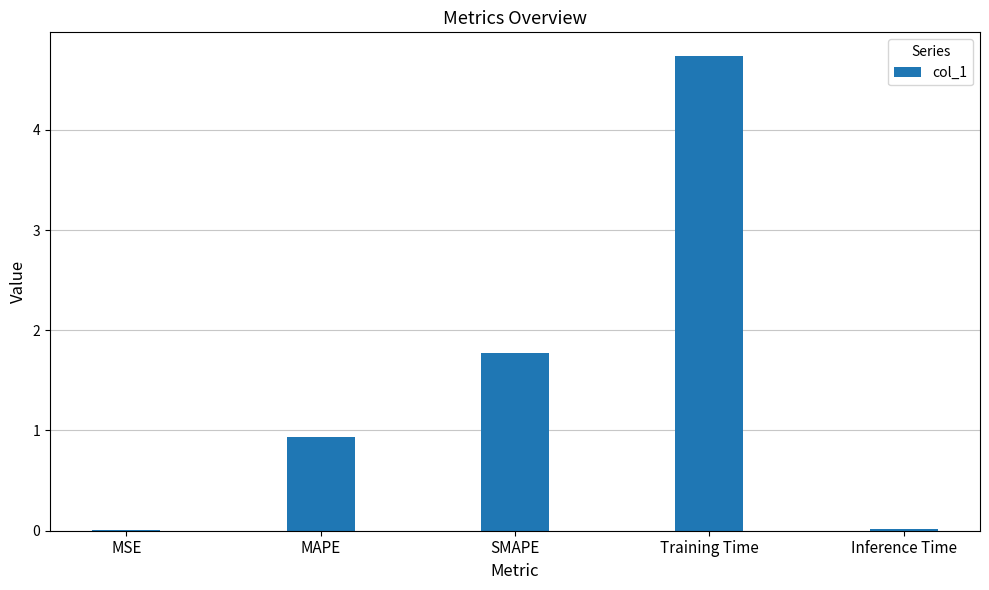

True or false: the data shows 1.4 at Training Time.

False